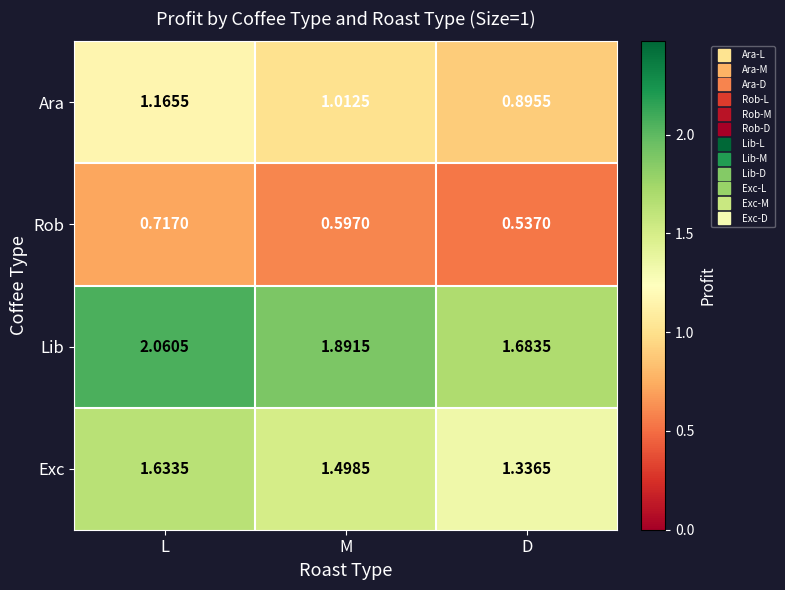

Count the number of categories in the chart.

3